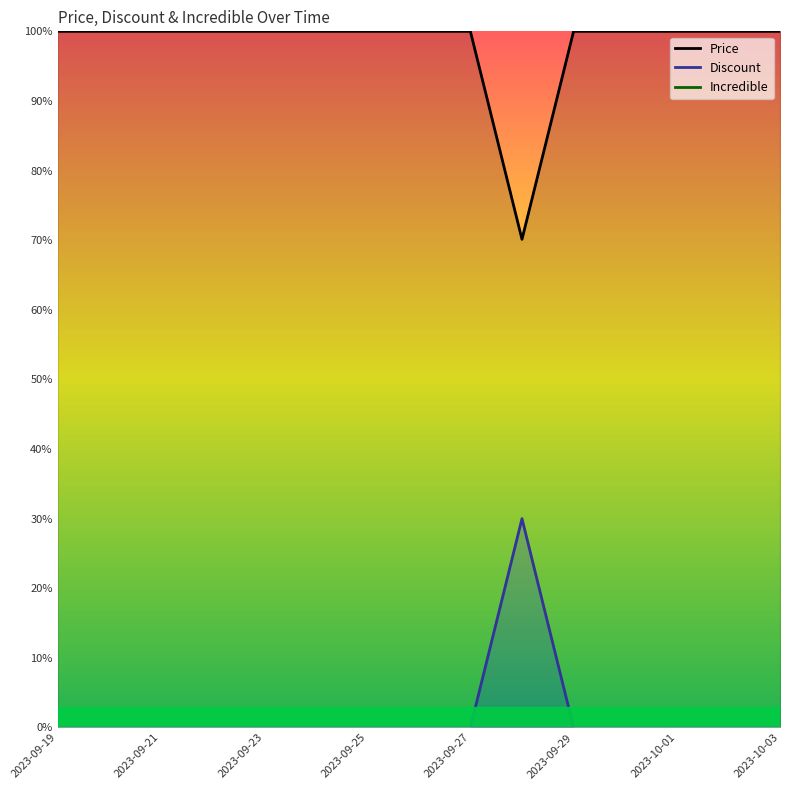

The Discount series shows -12.9 at 2023-10-03. True or false?

False